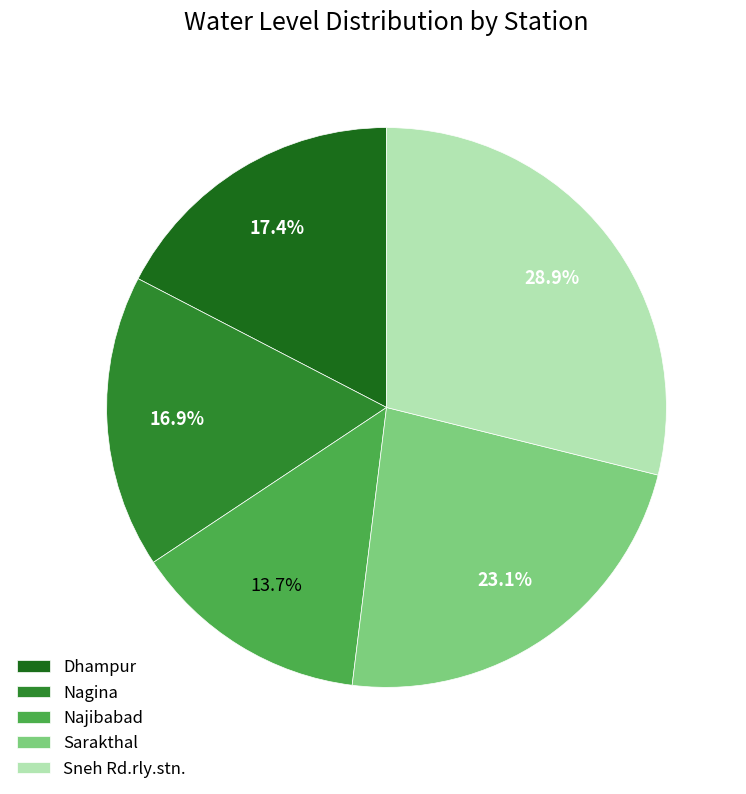

True or false: Nagina accounts for 17% of the total.

True